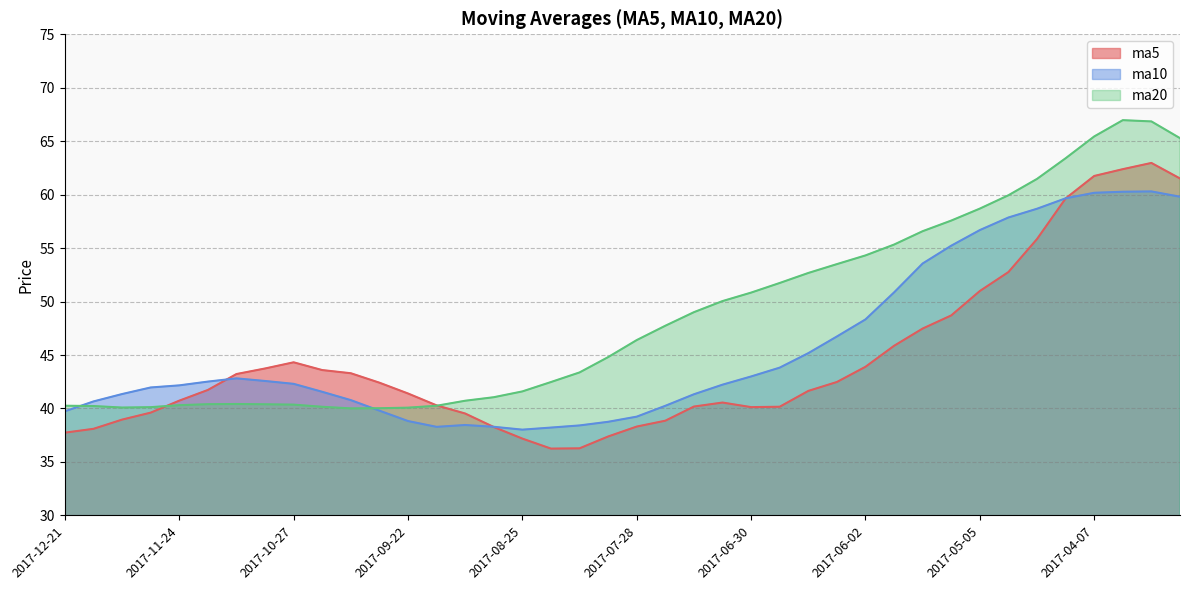

After their last crossing, which series has the higher values: ma5 or ma20?

ma20